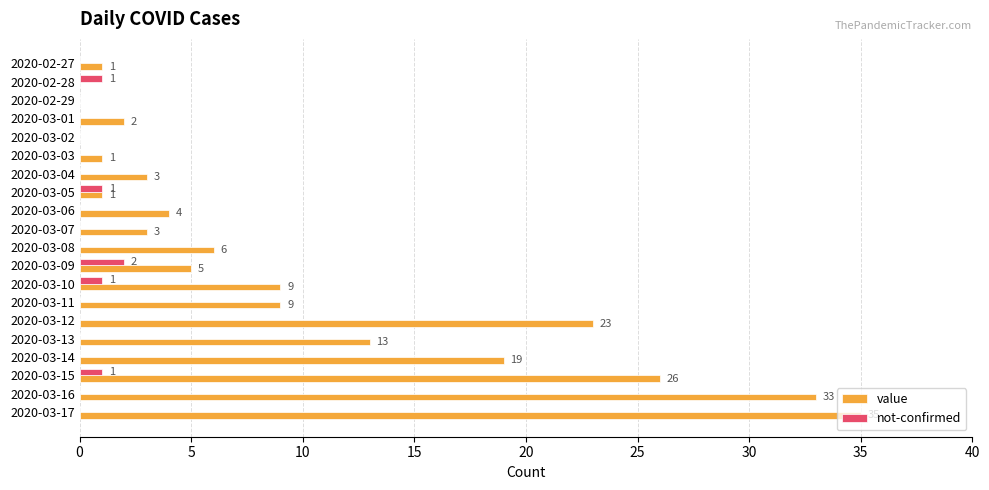

What is the sum of all value values?

193